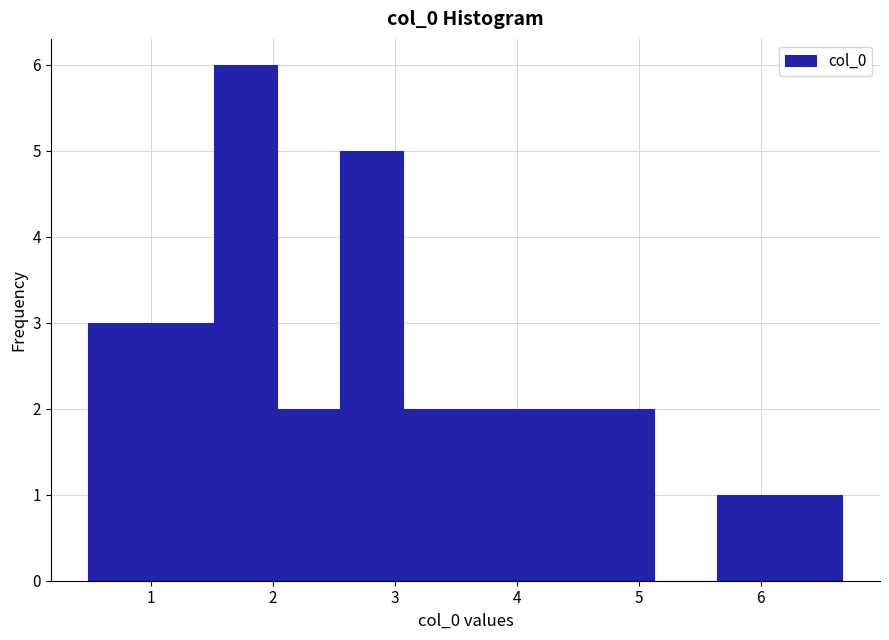

What is the height of the bar covering 3.6 to 4.1 on the x-axis? Neither the bar edges nor the heights are printed on the chart, so give them approximately, as read against the axes.

2